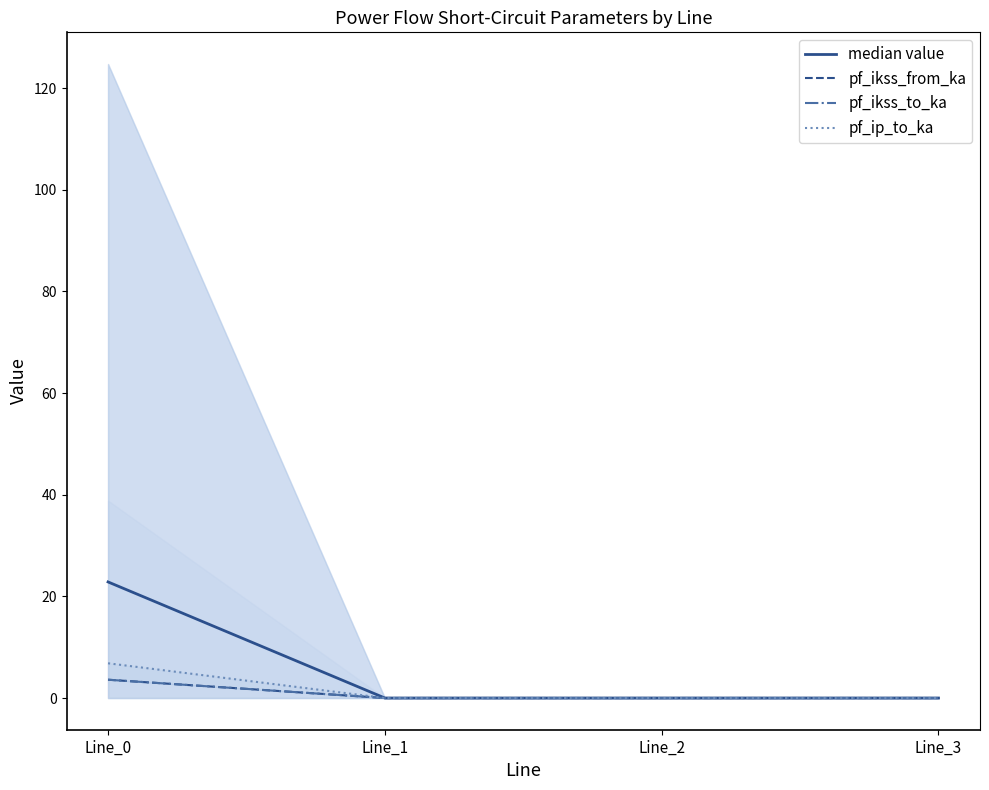

Which series has the largest total across all categories?

median value